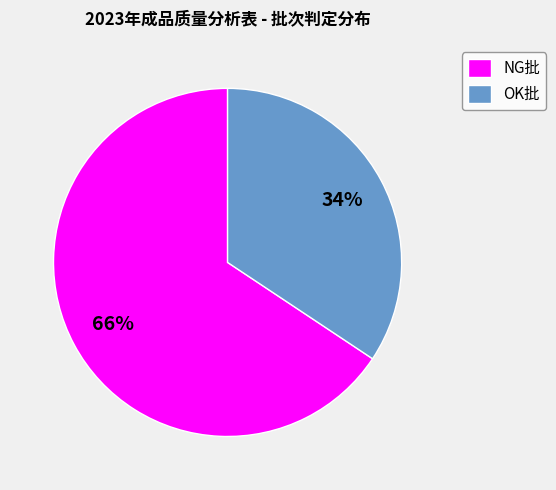

Count the number of slices in the pie.

2